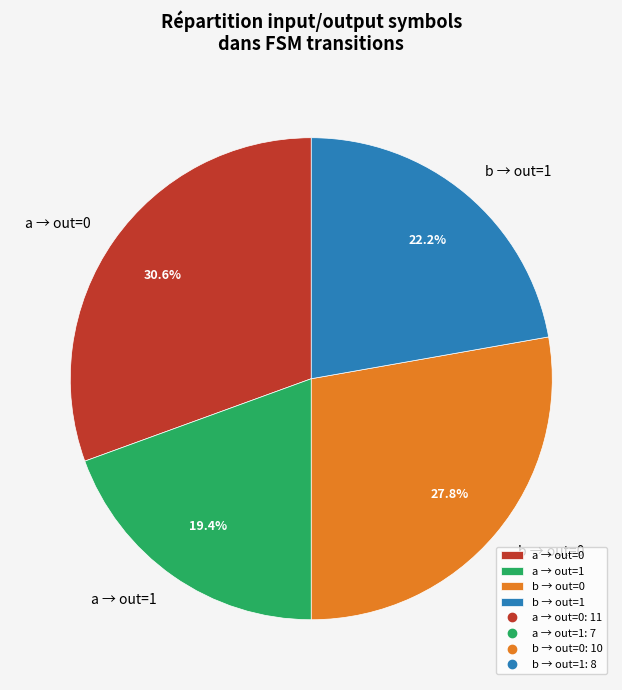

Count the number of slices in the pie.

4